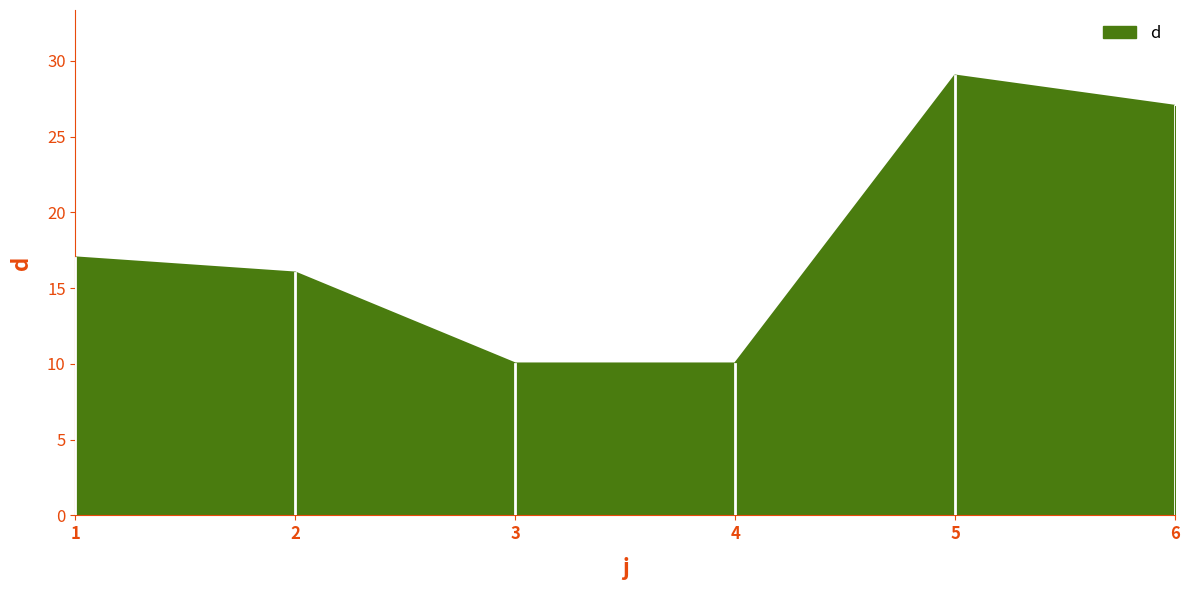

Approximately how many times larger is the value at 6 compared to 5?

0.9